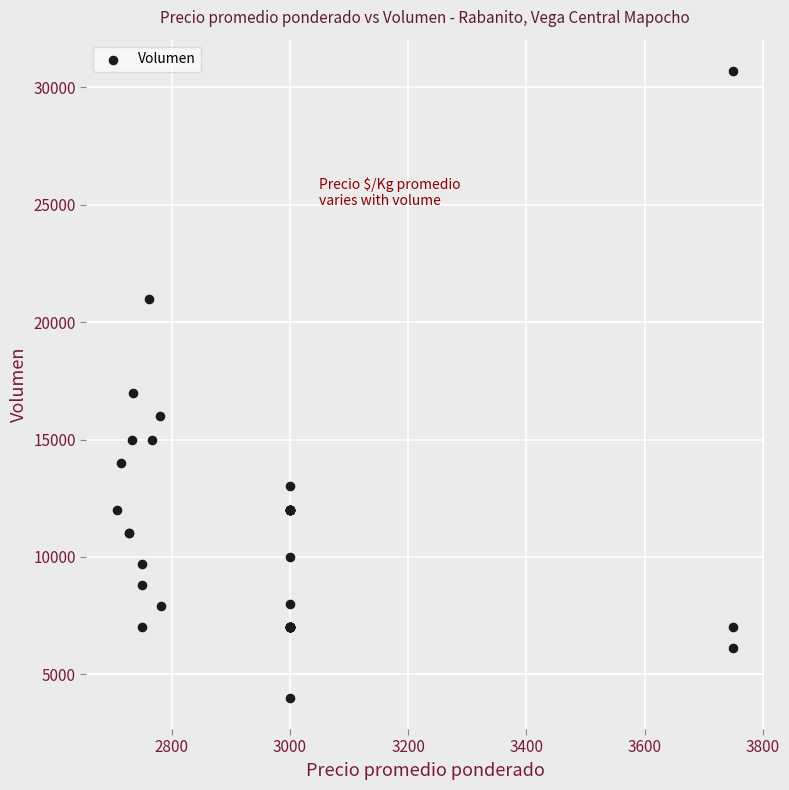

What Y value in the scatter plot is closest to 17350?

17000